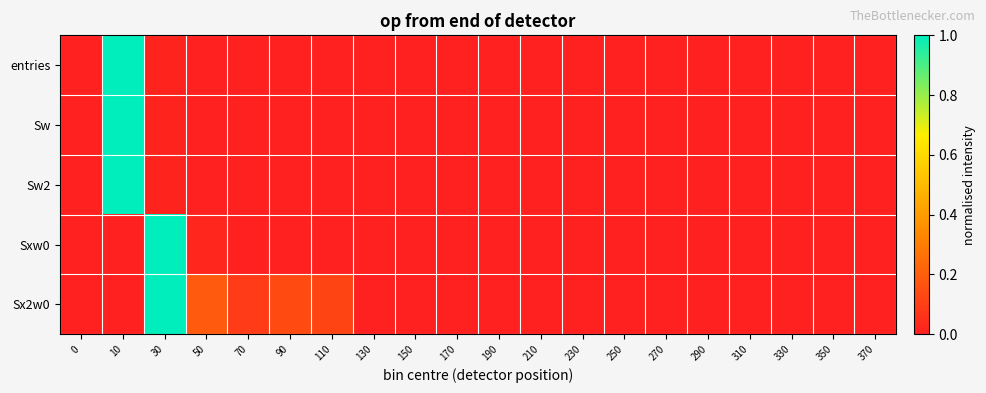

What is the greatest value displayed?

1.0